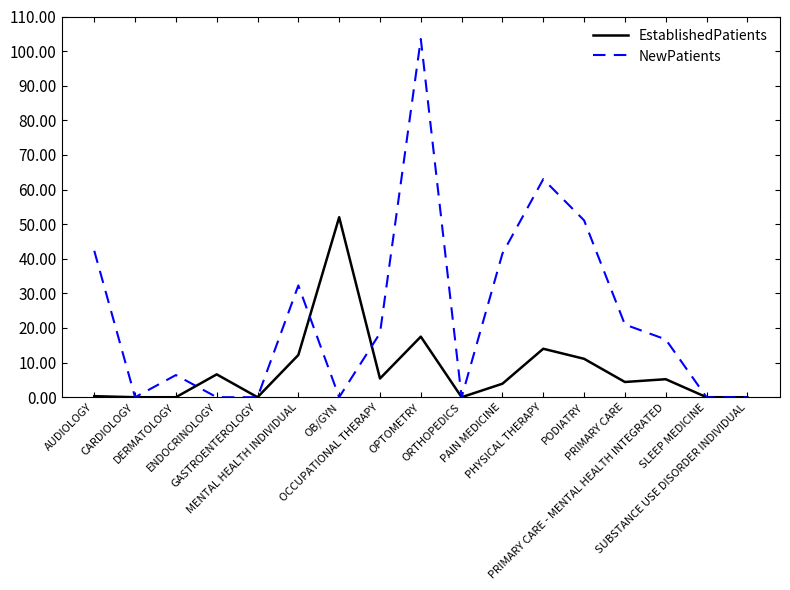

Which series has the largest total across all categories?

NewPatients